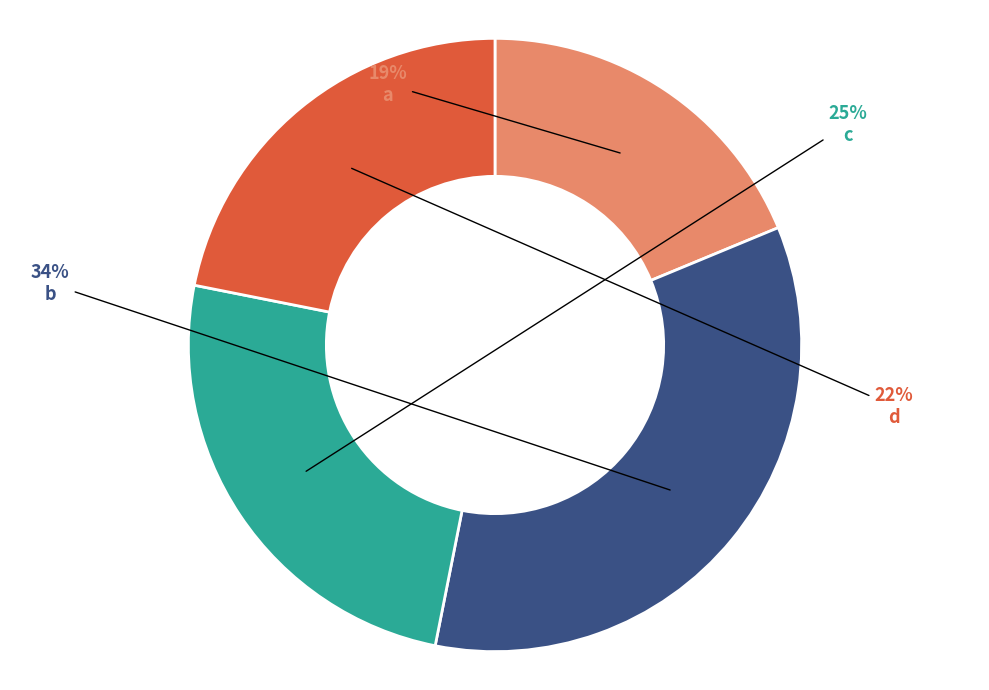

Is there any slice that represents more than half of the pie?

No